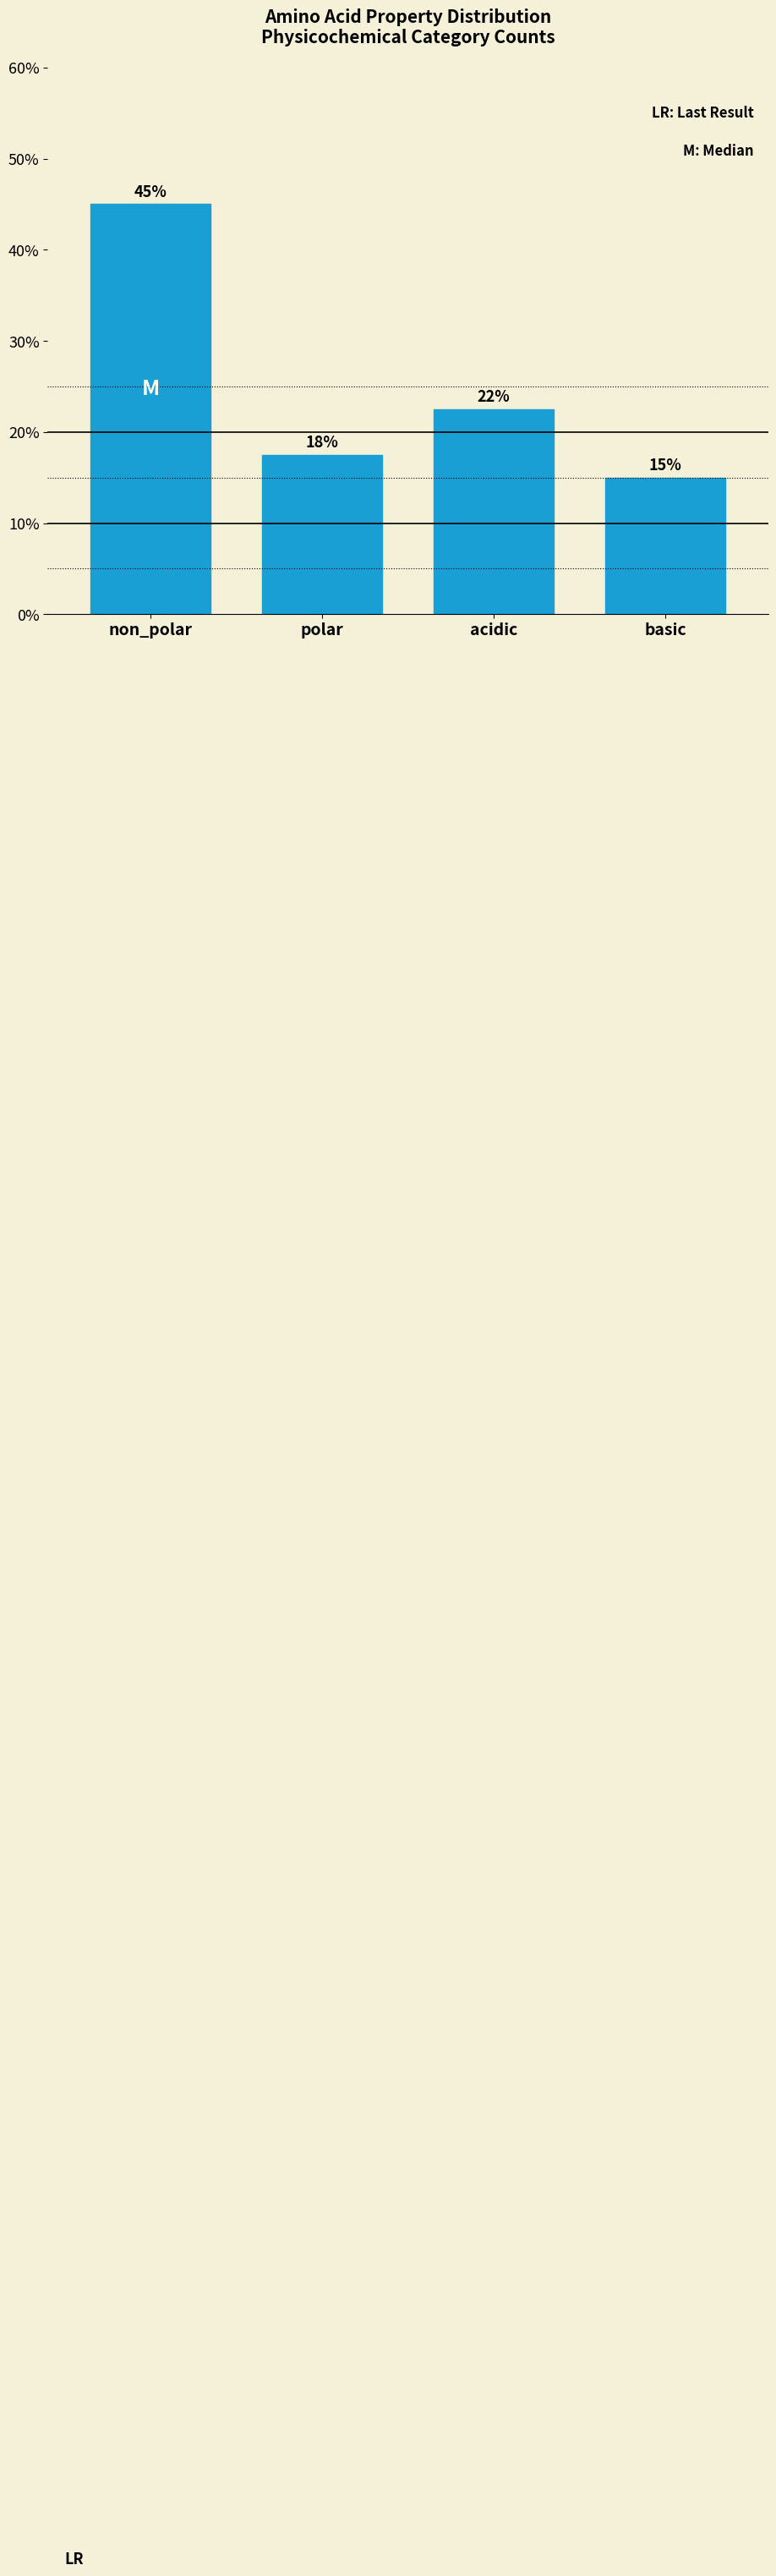

Which has a higher value, polar or non_polar?

non_polar